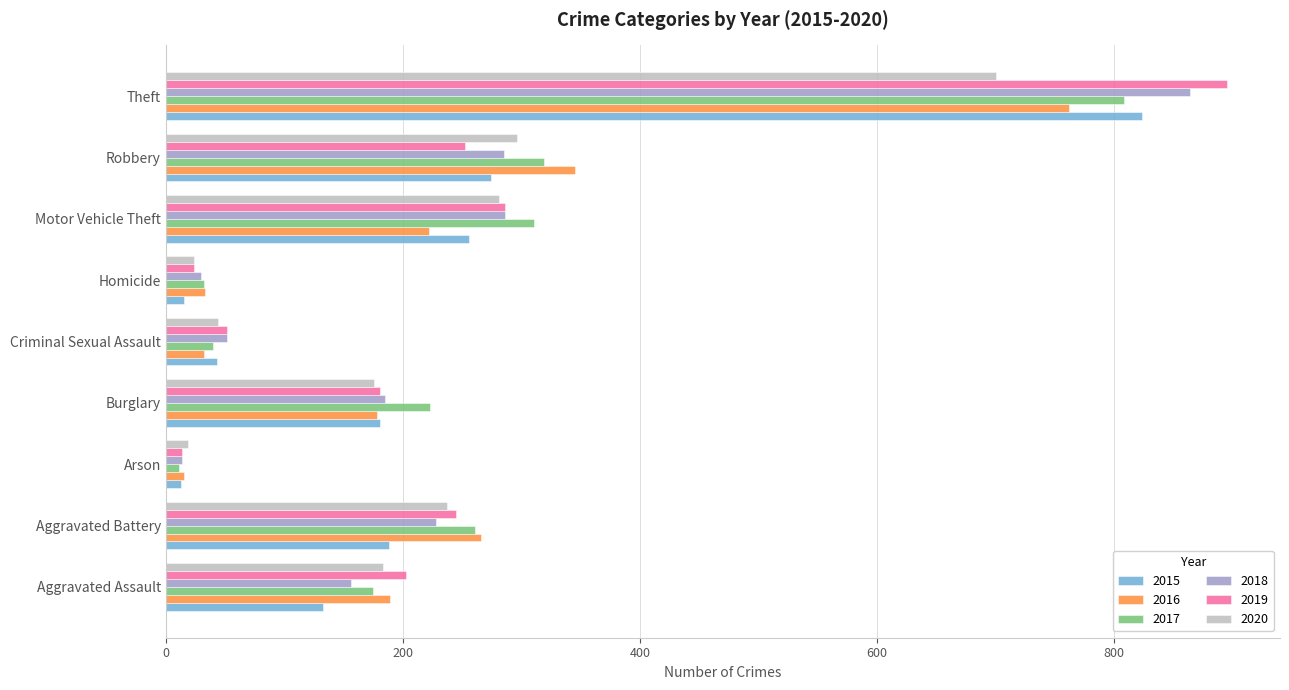

True or false: 2016 has a value of 33 at Homicide.

True